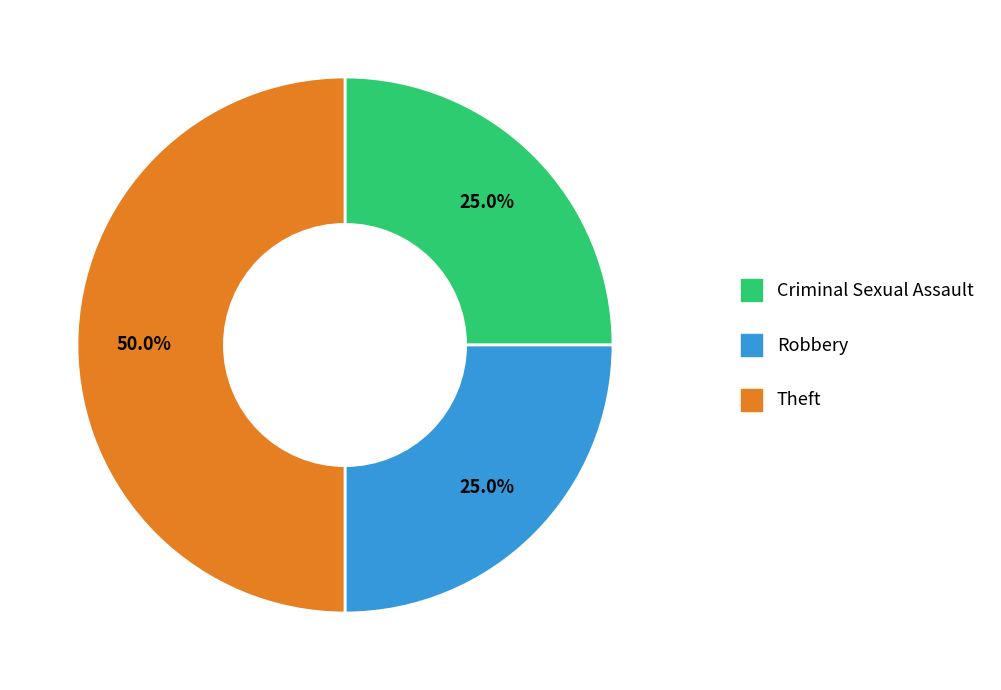

Approximately how many times larger is the value at Theft compared to Criminal Sexual Assault?

2.0